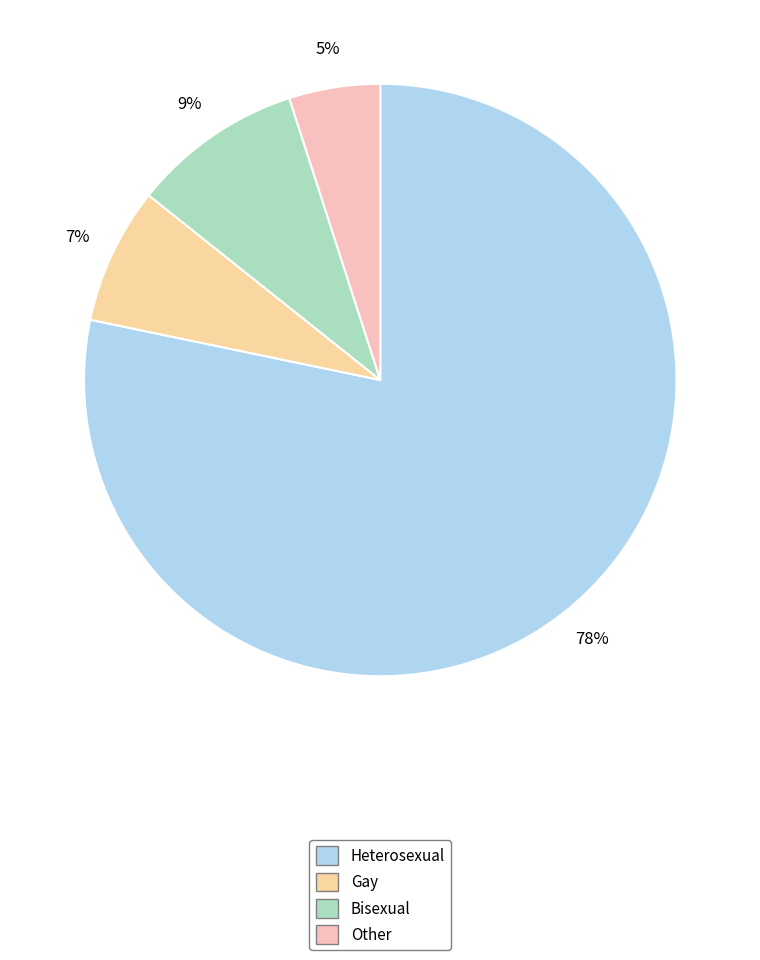

What percentage is NOT represented by Heterosexual?

21.7%